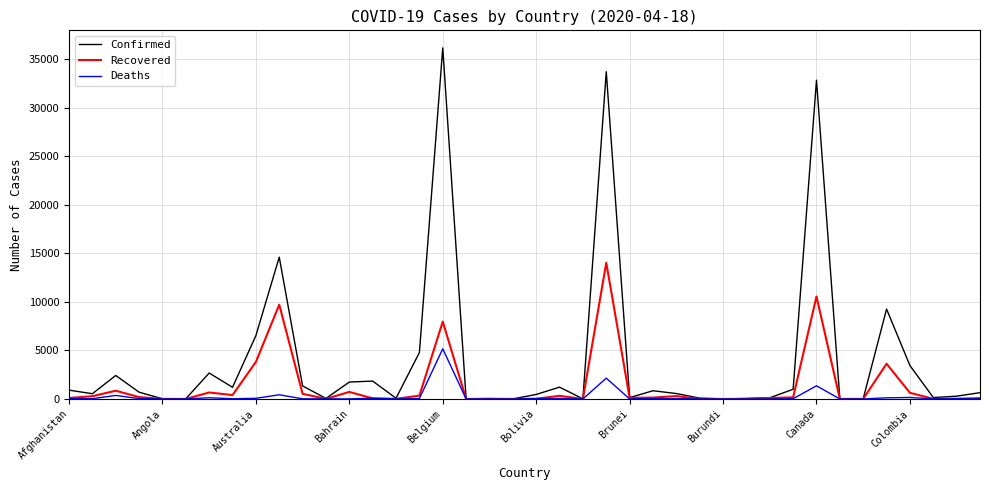

List the series in order of their overall mean, lowest first.

Deaths, Recovered, Confirmed